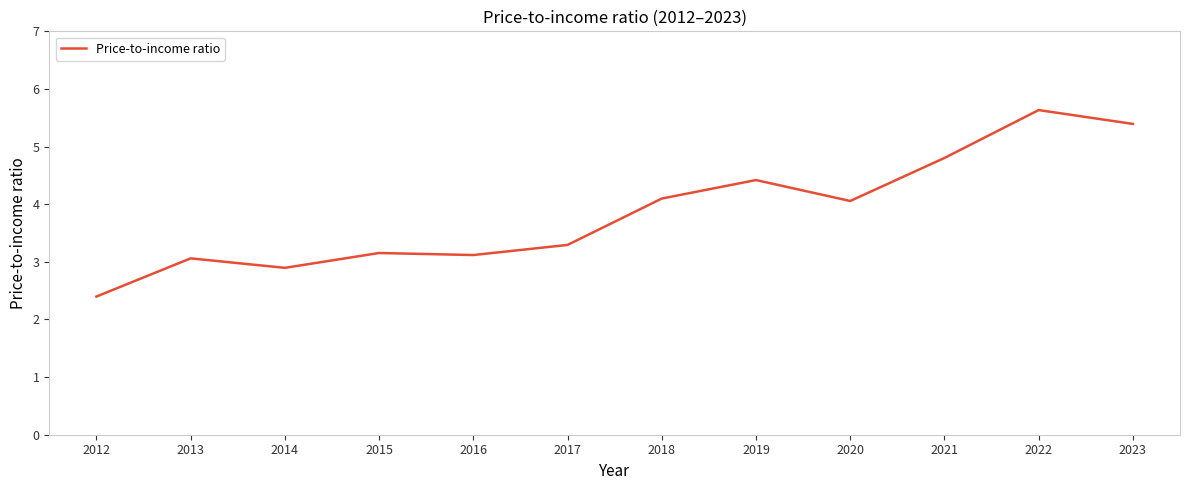

What is the difference between the values at 2015 and 2021?

1.6